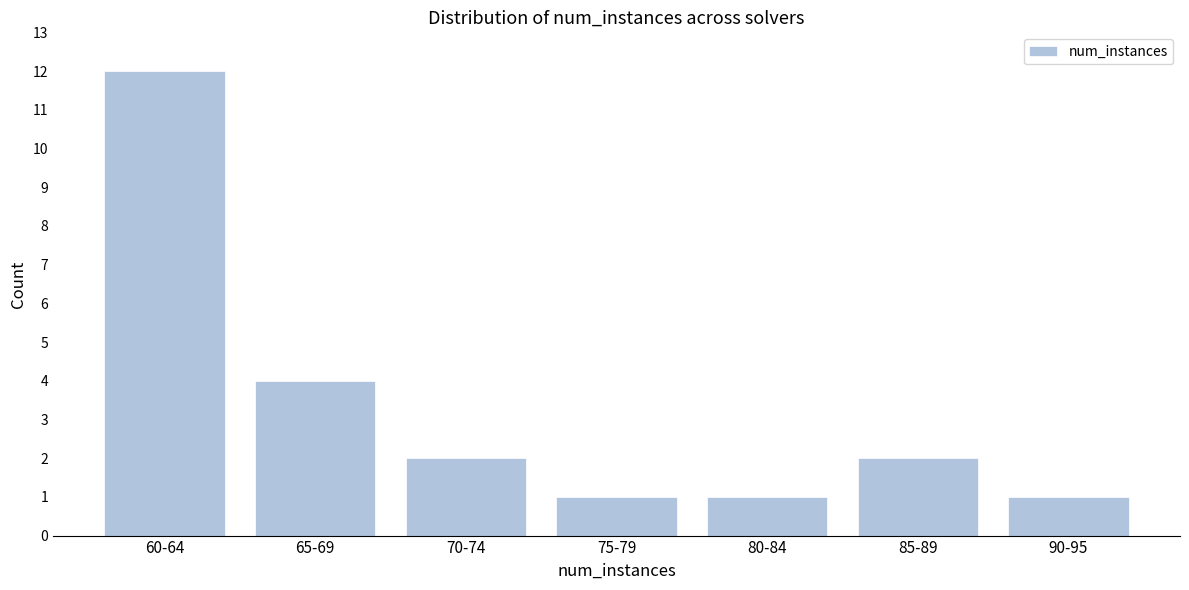

Reading left to right, transcribe all the data shown in this chart.

12	4	2	1	1	2	1